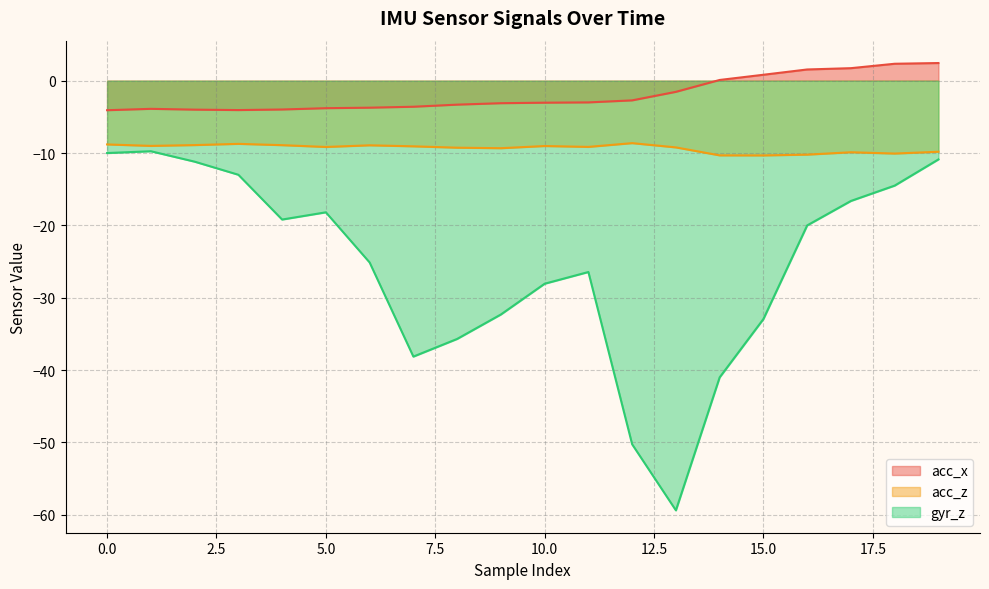

In acc_z, how many points are lower than both neighbors (excluding endpoints)?

6